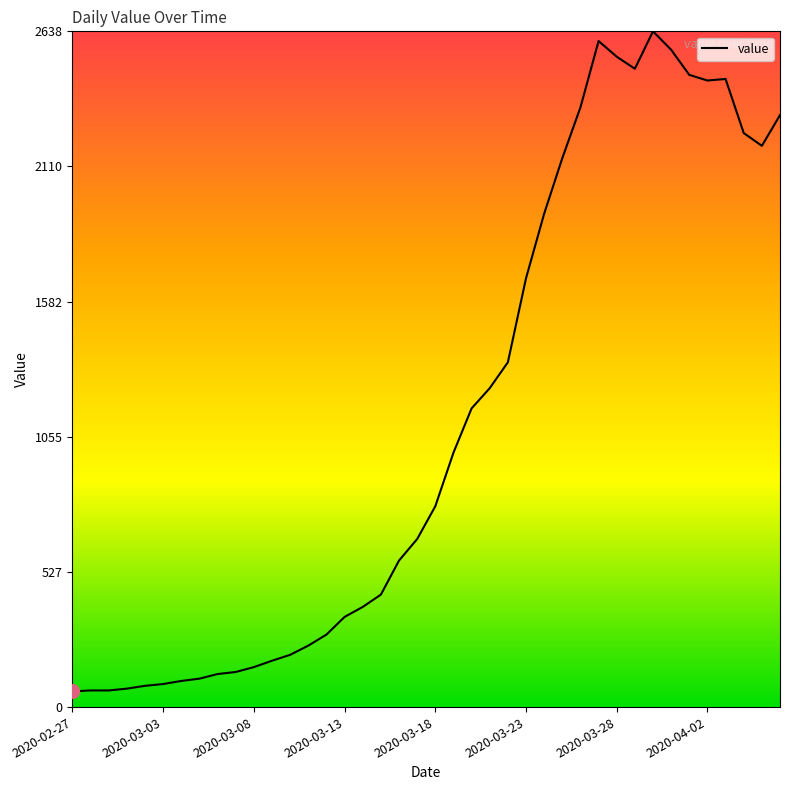

How many values are below 784?

20